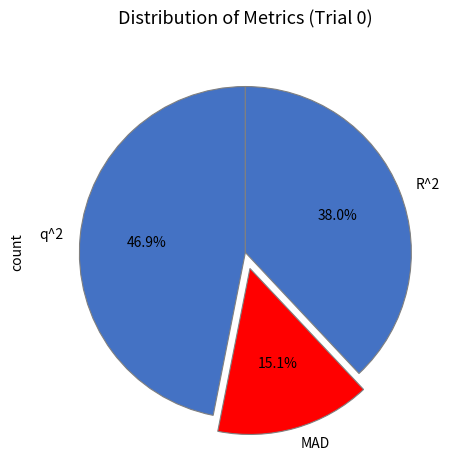

Is it true that q^2 is 54% of the pie?

False